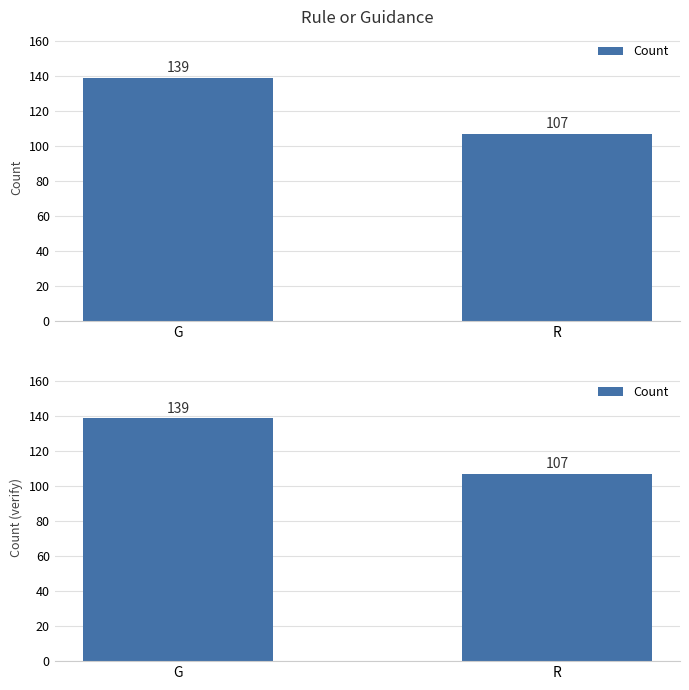

What is the label of the 1st bar from the right?

R